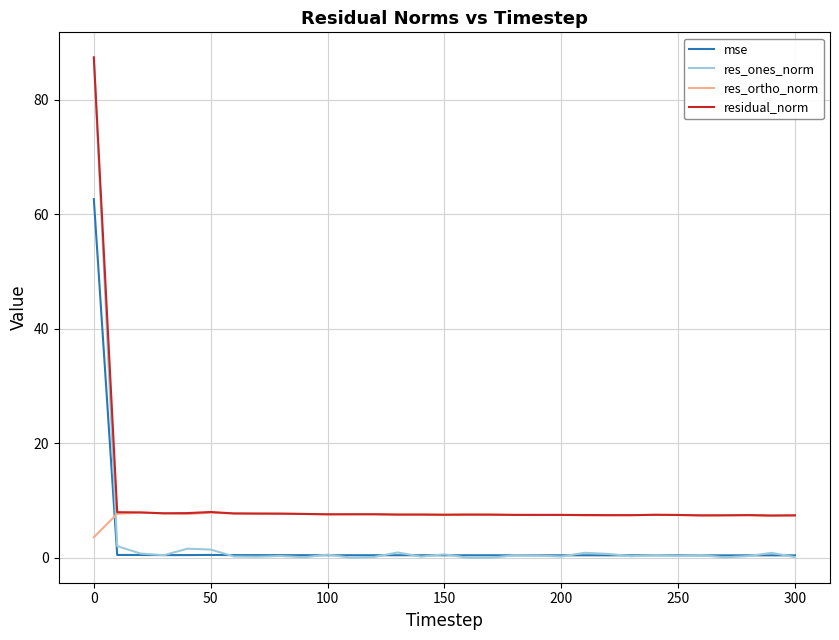

Count the number of data series in this chart.

4